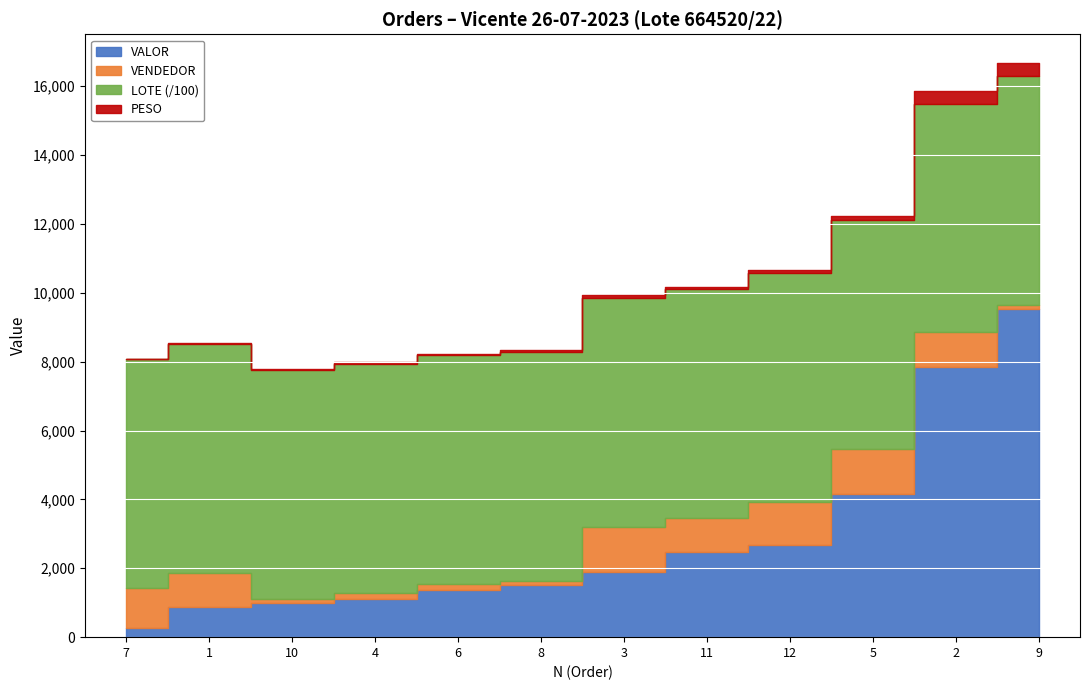

What is the difference between the second highest and second lowest values in the VALOR series?

6980.7